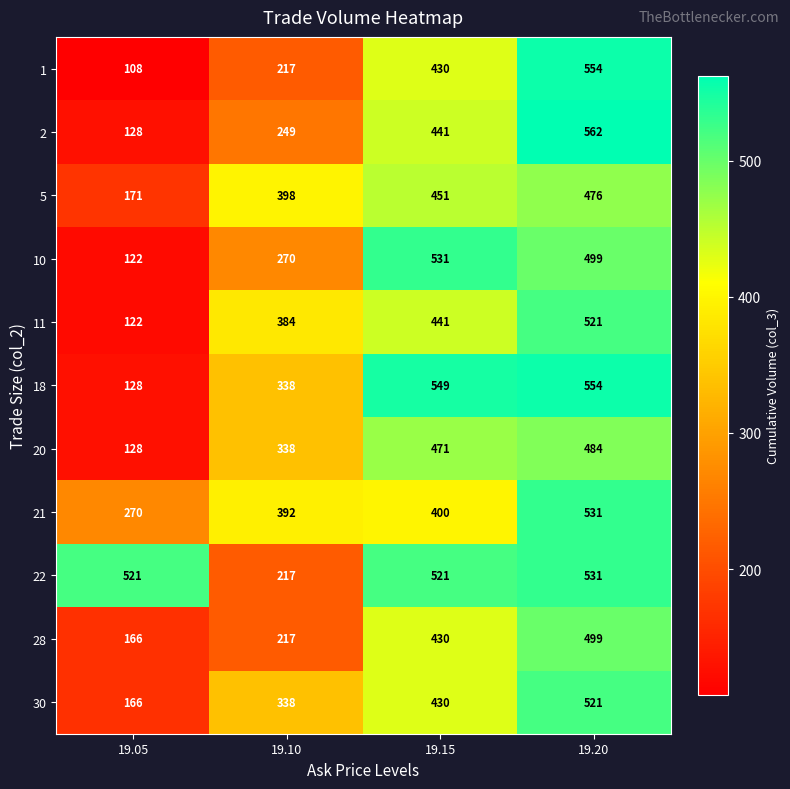

Is it true that 30 equals 521 at 19.20?

True